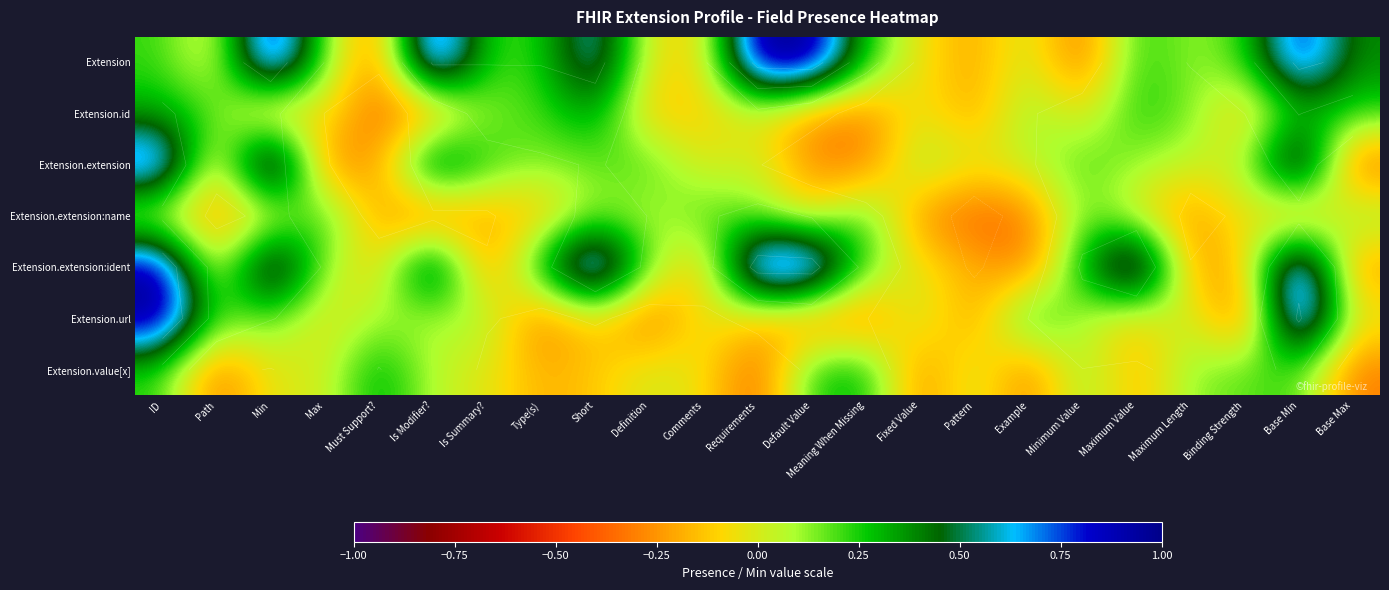

True or false: Extension.extension has a value of 0.0 at Type(s).

False